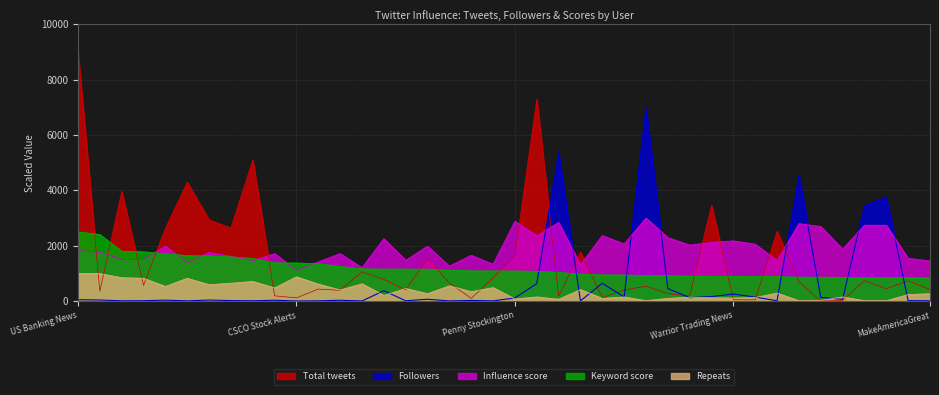

What is the highest value of the Keyword score series?

2500.0